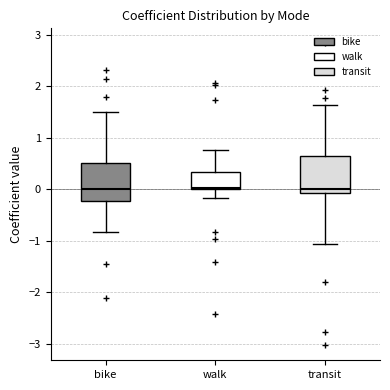

Reading left to right, read every box against the y-axis: the position of its median line, the range the box covers, and the ends of its whiskers. The values are not printed on the chart, so give them approximately, as read against the axis.

bike: median 0.0, box -0.2 to 0.5, whiskers -0.8 to 1.5
walk: median 0.0 (just above the box's lower edge), box 0.0 to 0.3, whiskers -0.2 to 0.8
transit: median 0.0, box -0.1 to 0.7, whiskers -1.1 to 1.6